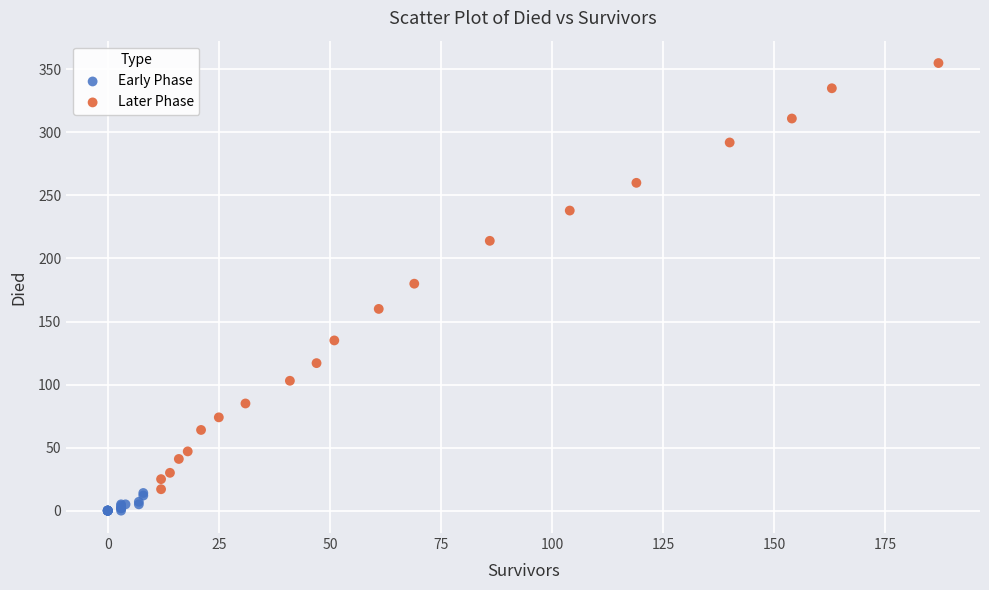

Which series reaches the maximum Y coordinate?

Later Phase